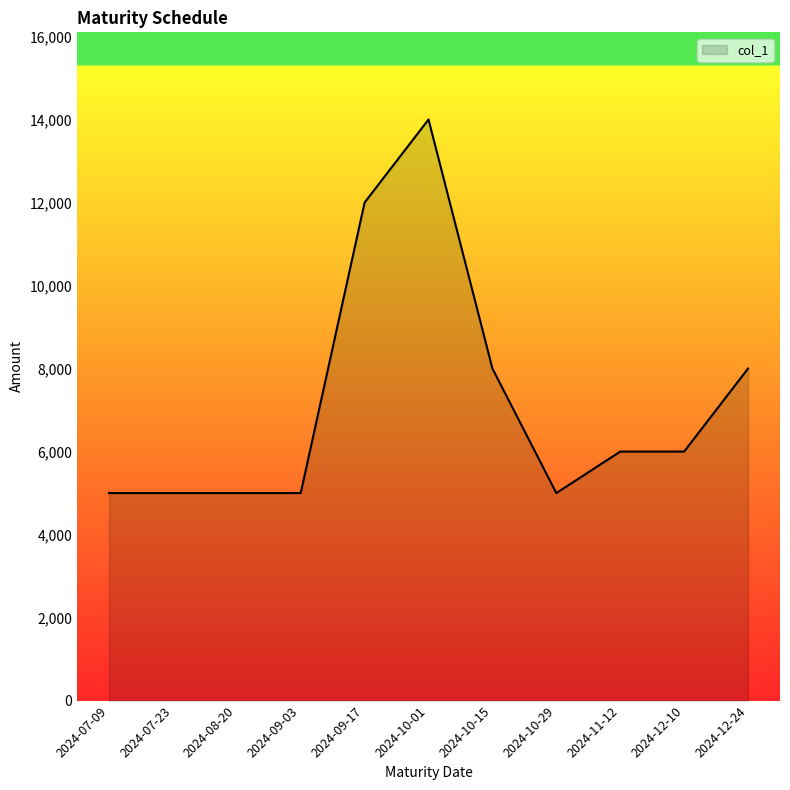

Does the chart display data point markers on the line(s)?

No